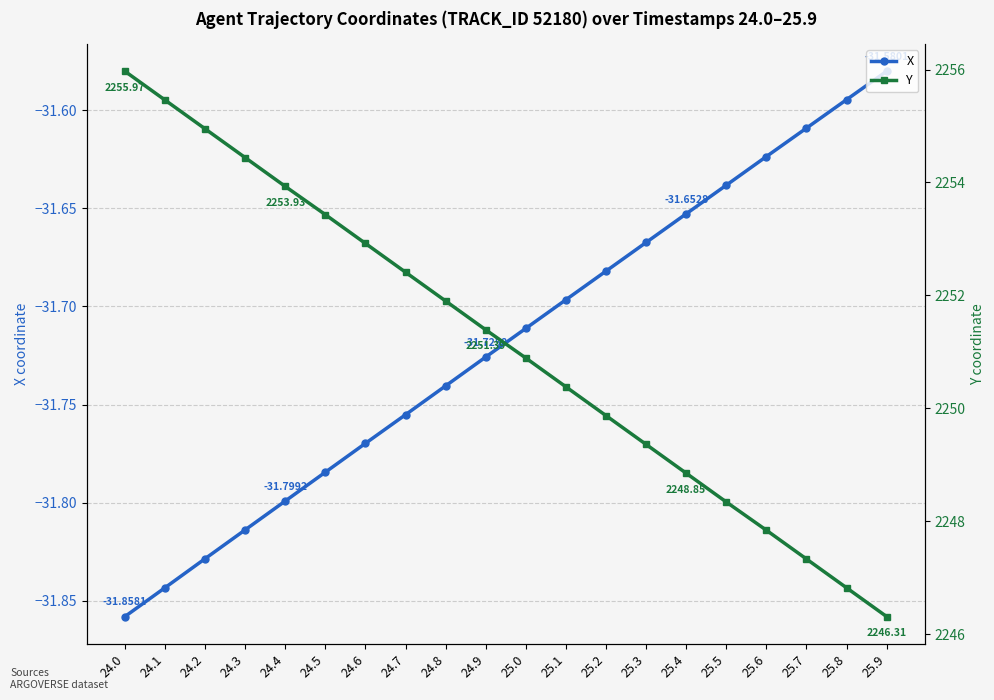

At which label does X reach its peak?

25.9